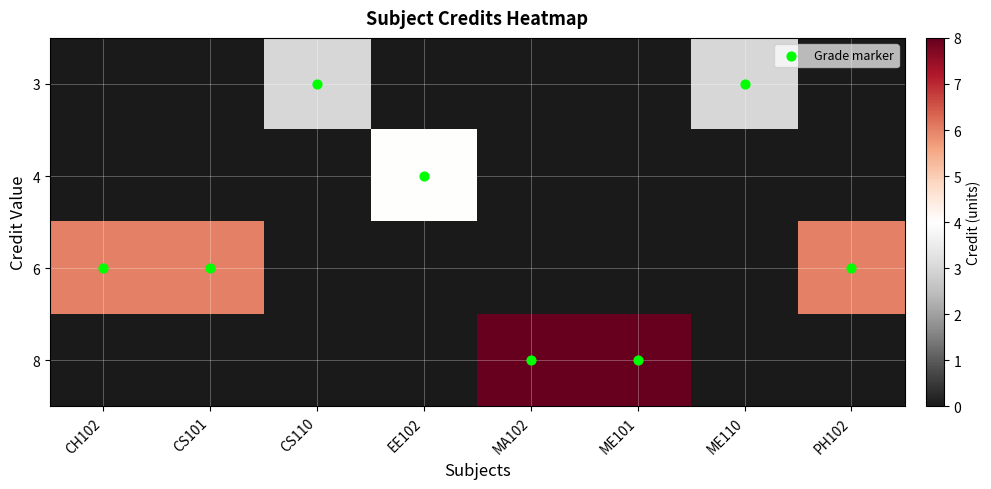

Reading left to right, transcribe all the data shown in this chart.

row_0: CH102=0	CS101=0	CS110=3	EE102=0	MA102=0	ME101=0	ME110=3	PH102=0
row_1: CH102=0	CS101=0	CS110=0	EE102=4	MA102=0	ME101=0	ME110=0	PH102=0
row_2: CH102=6	CS101=6	CS110=0	EE102=0	MA102=0	ME101=0	ME110=0	PH102=6
row_3: CH102=0	CS101=0	CS110=0	EE102=0	MA102=8	ME101=8	ME110=0	PH102=0